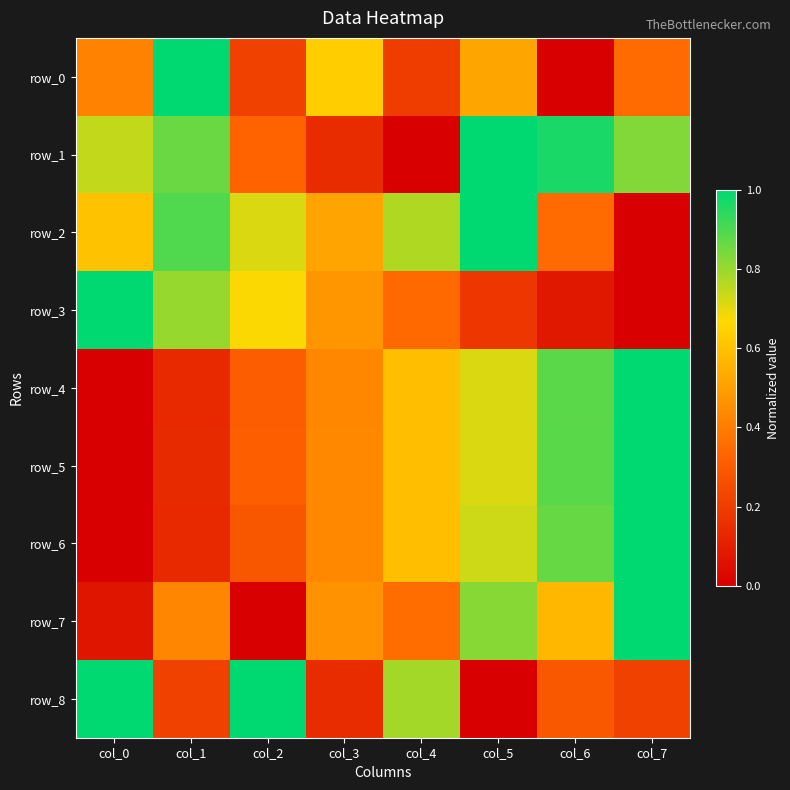

The value of row_7 at col_2 is -0.5. True or false?

False